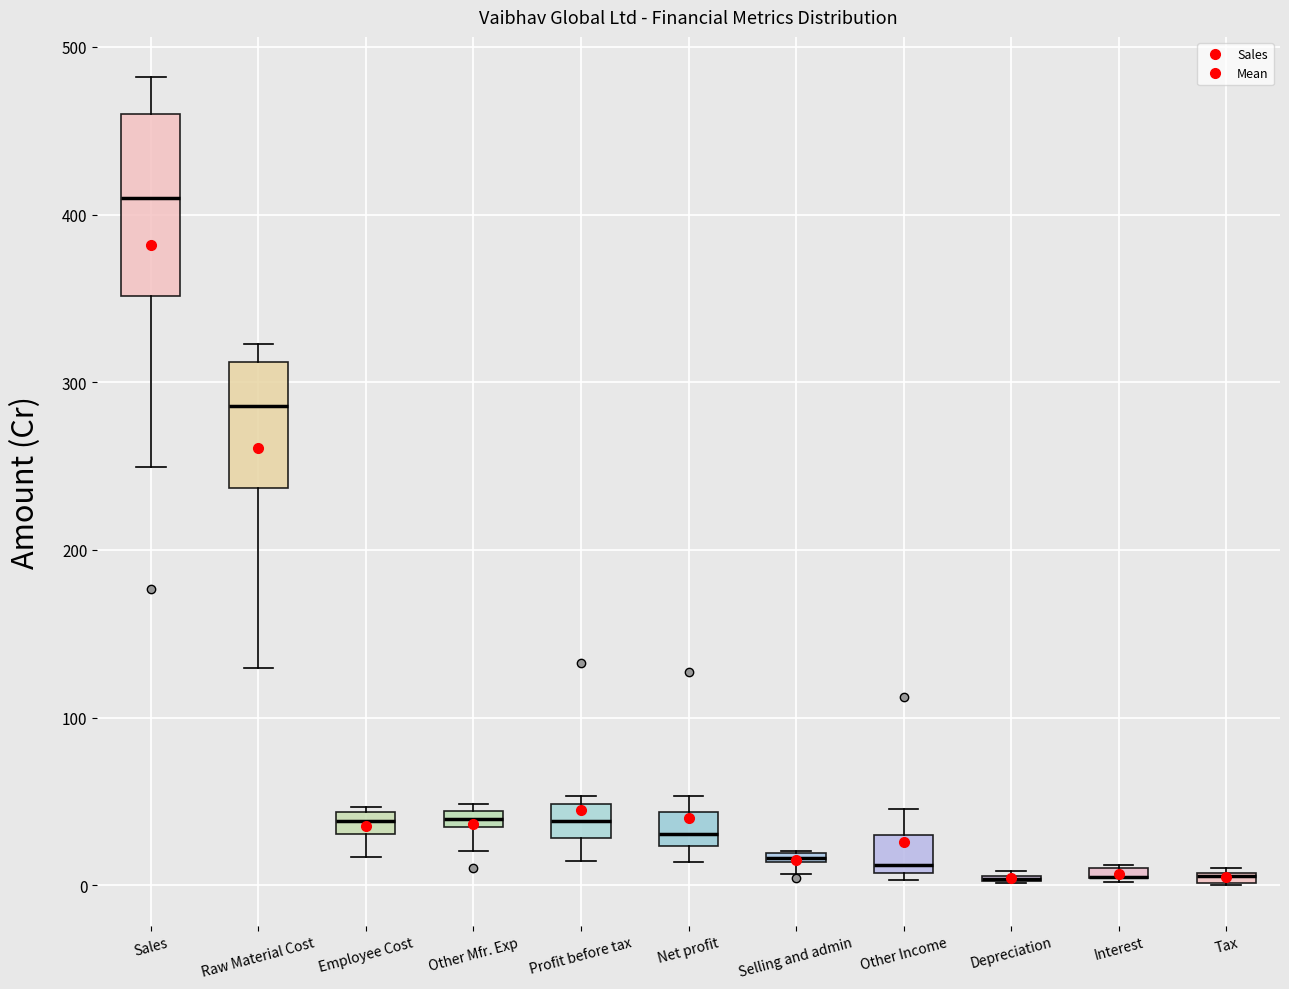

Comparing the boxes themselves (not the whiskers), which one is the tallest?

Sales